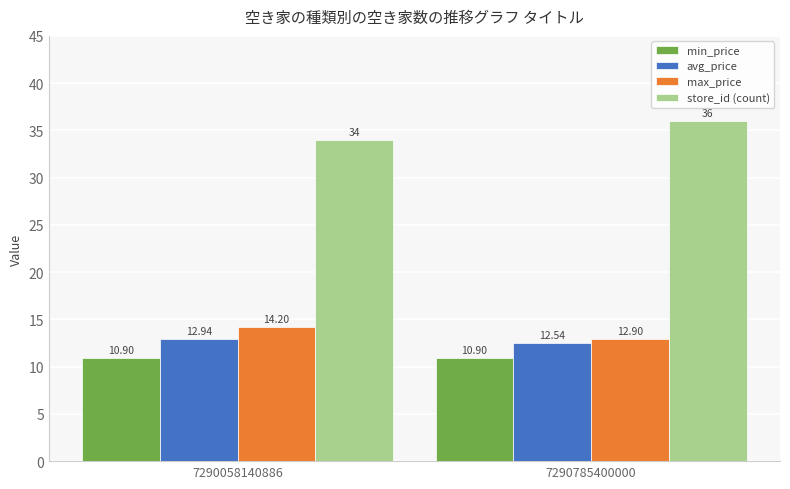

Is the value of max_price at 7290785400000 greater than the value of min_price at 7290785400000?

Yes